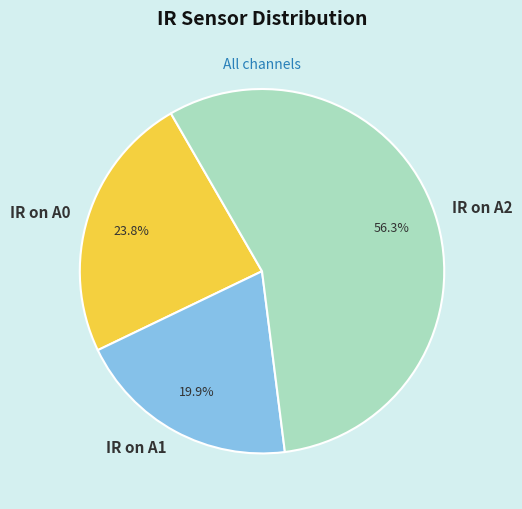

Which has a higher value, IR on A1 or IR on A0?

IR on A0